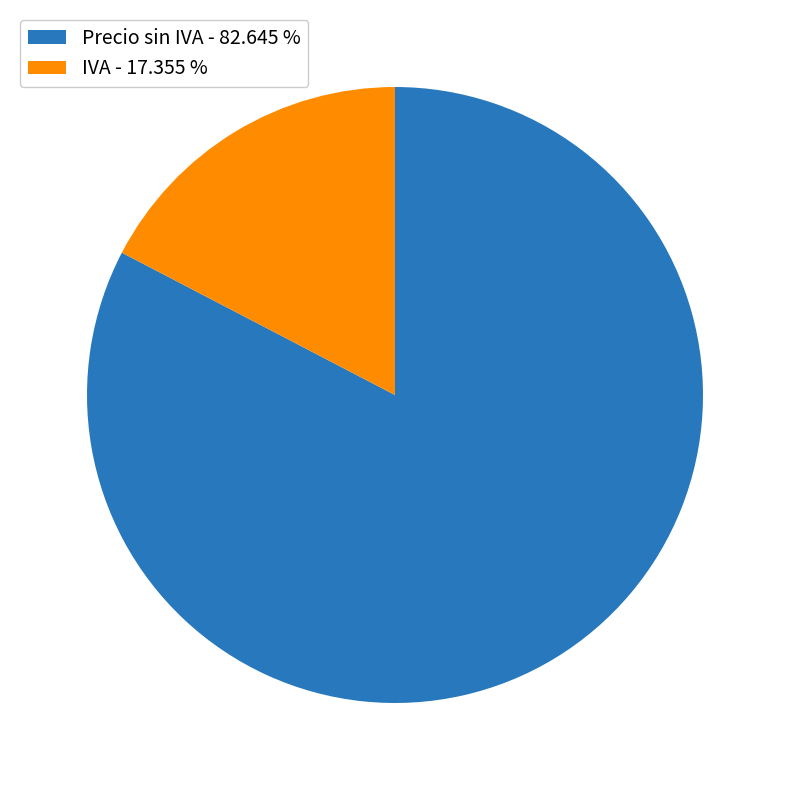

Is it true that IVA is 17% of the pie?

True